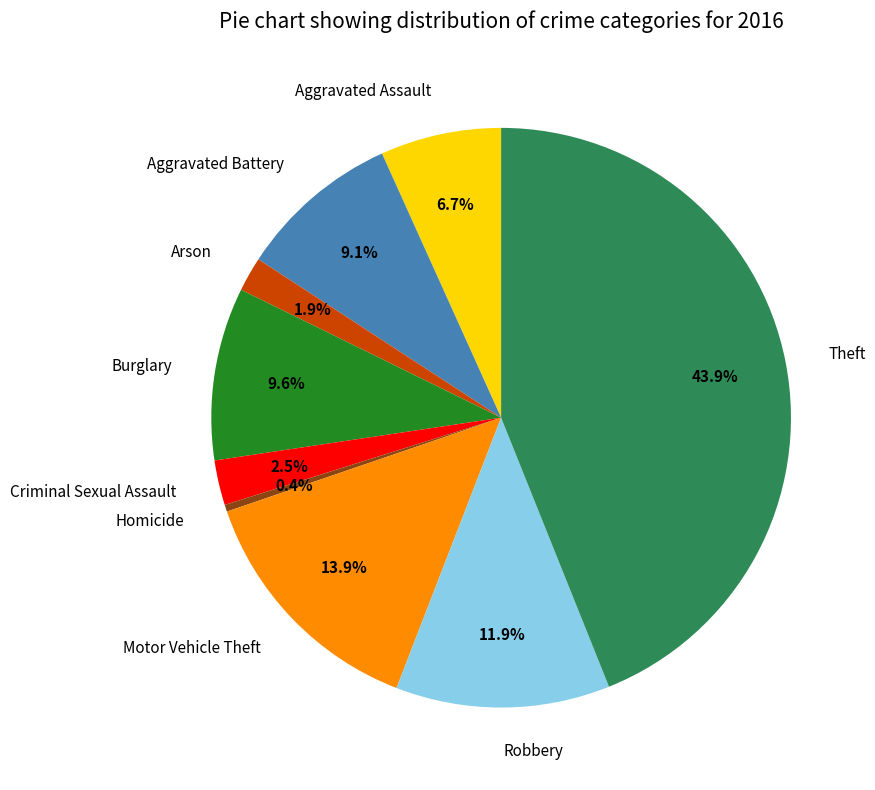

Is the sum of Criminal Sexual Assault and Homicide greater than half?

No